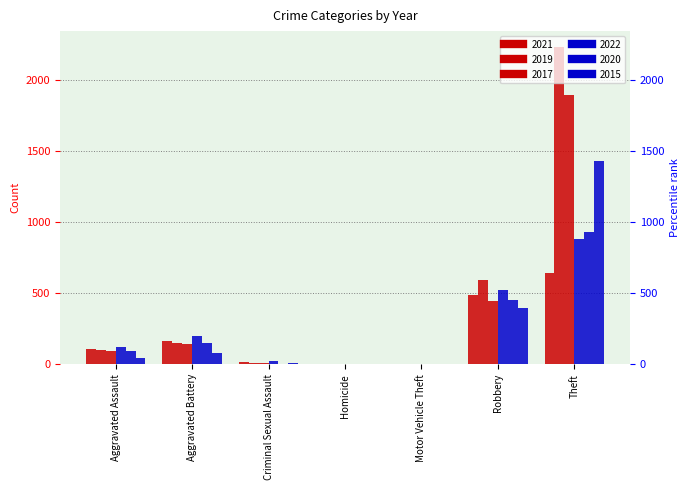

What are all the series names shown in the legend?

2021, 2019, 2017, 2022, 2020, 2015